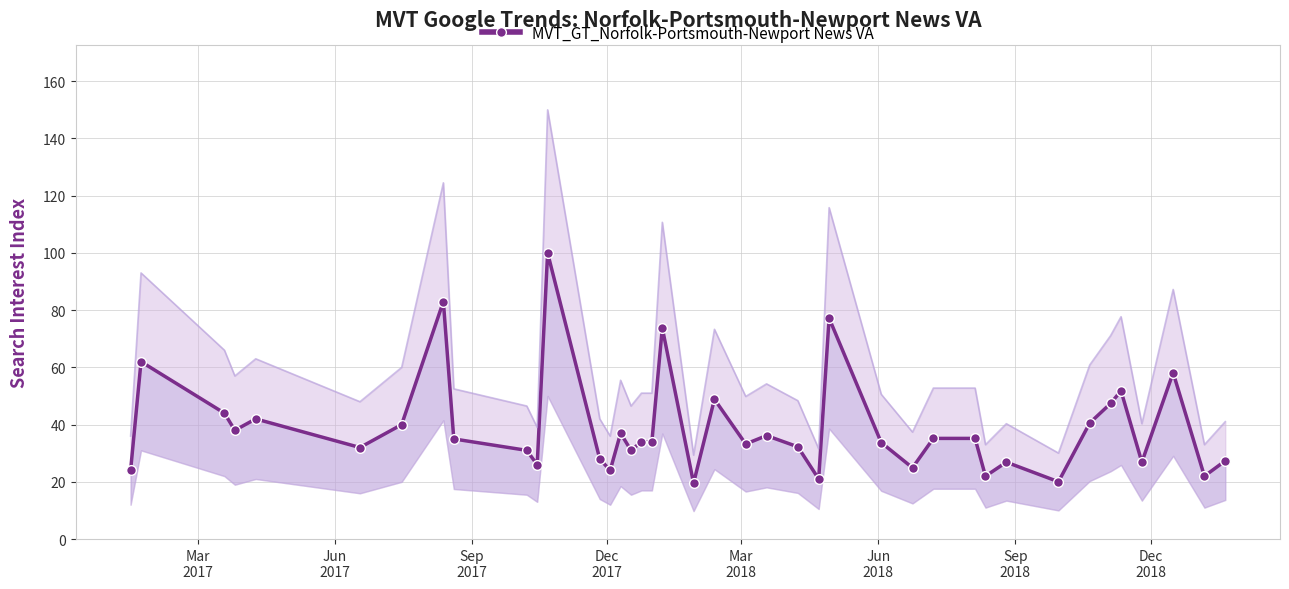

How many interior local peaks (higher than both neighbors) does the data have?

12